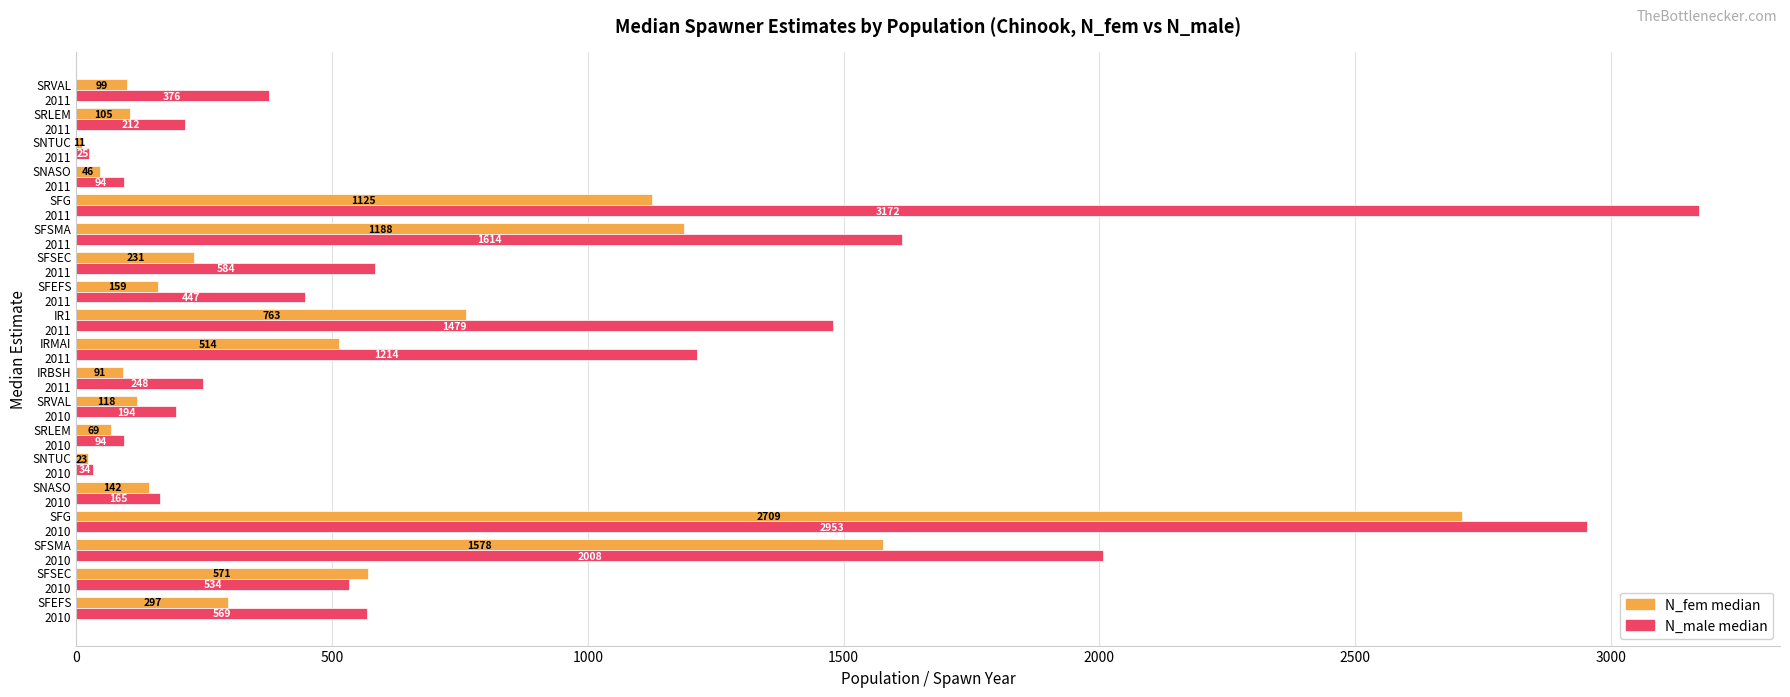

What are all the series names shown in the legend?

N_fem median, N_male median